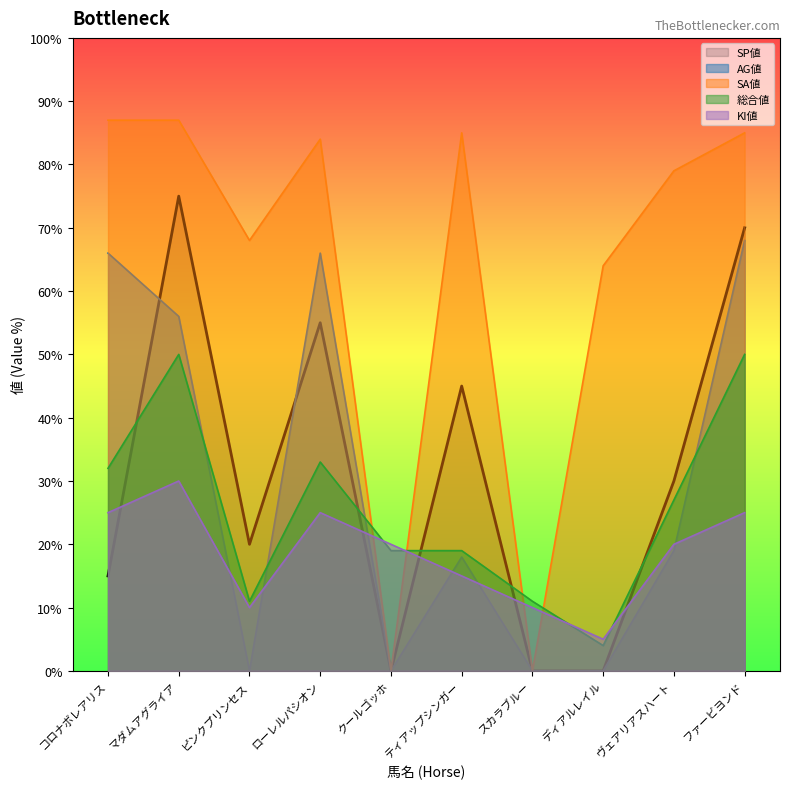

True or false: AG値 and KI値 cross at least once.

True